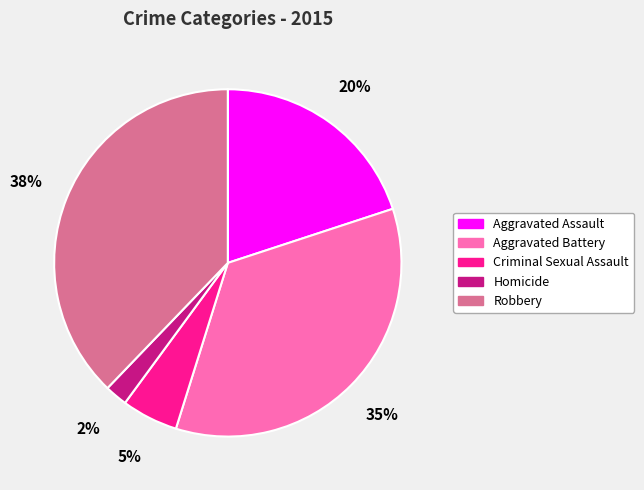

To the nearest percent, what is the combined percentage of Homicide and Aggravated Battery?

37%